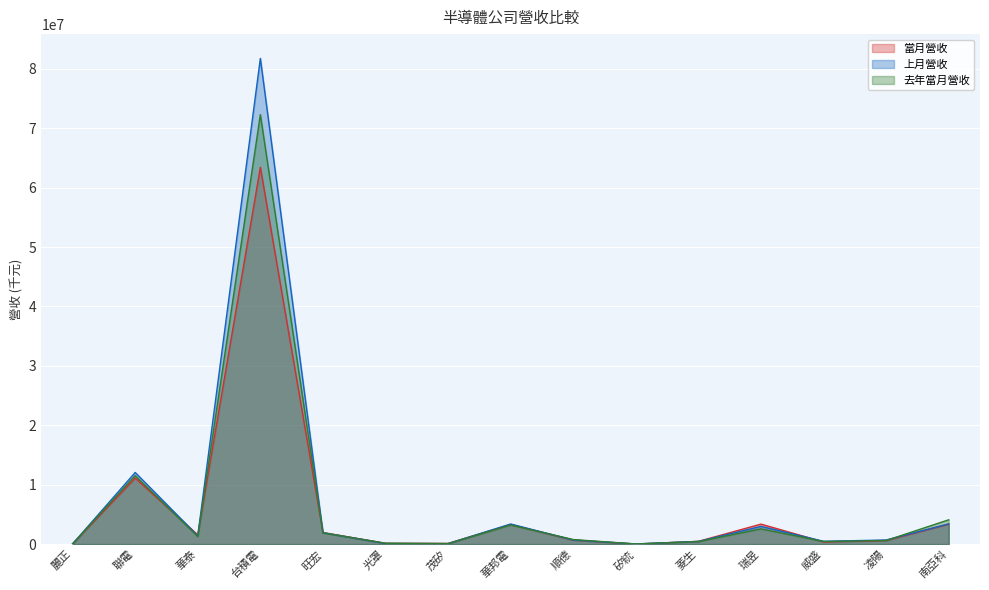

The 去年當月營收 series shows 87897 at 茂矽. True or false?

True